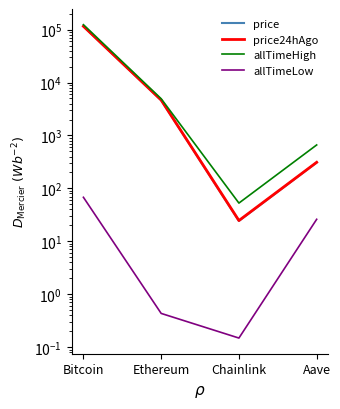

At which label is price24hAgo closest to 57915?

Ethereum